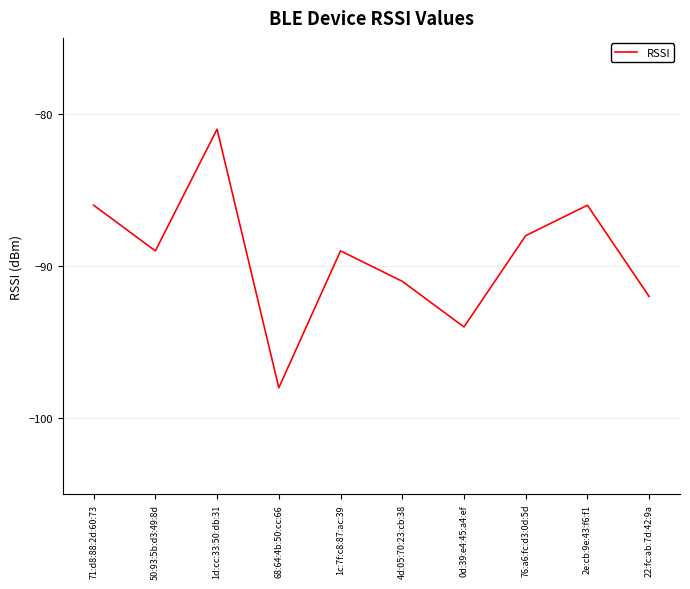

True or false: the data shows -92 at 22:fc:ab:7d:42:9a.

True